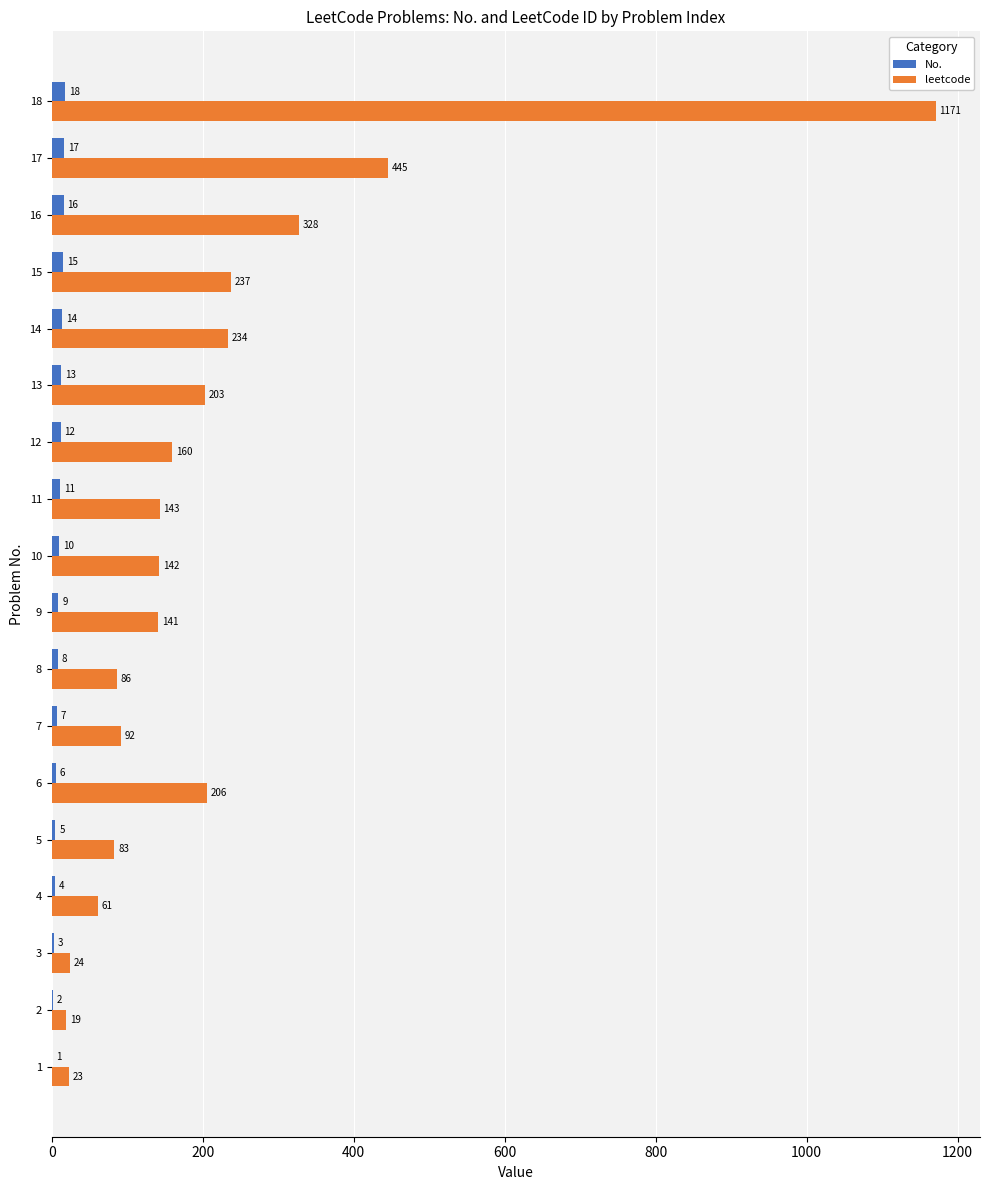

The value of leetcode at 10 is 61. True or false?

False